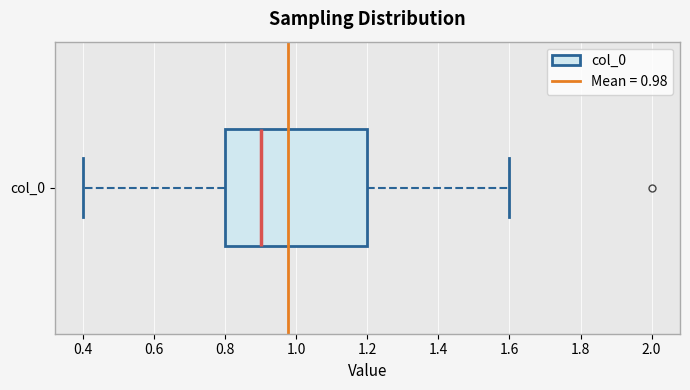

Read this box plot against the x-axis: the position of the median line, the range covered by the box, and the ends of both whiskers. The values are not printed on the chart, so give them approximately, as read against the axis.

median 0.9, box 0.8 to 1.2, whiskers 0.4 to 1.6